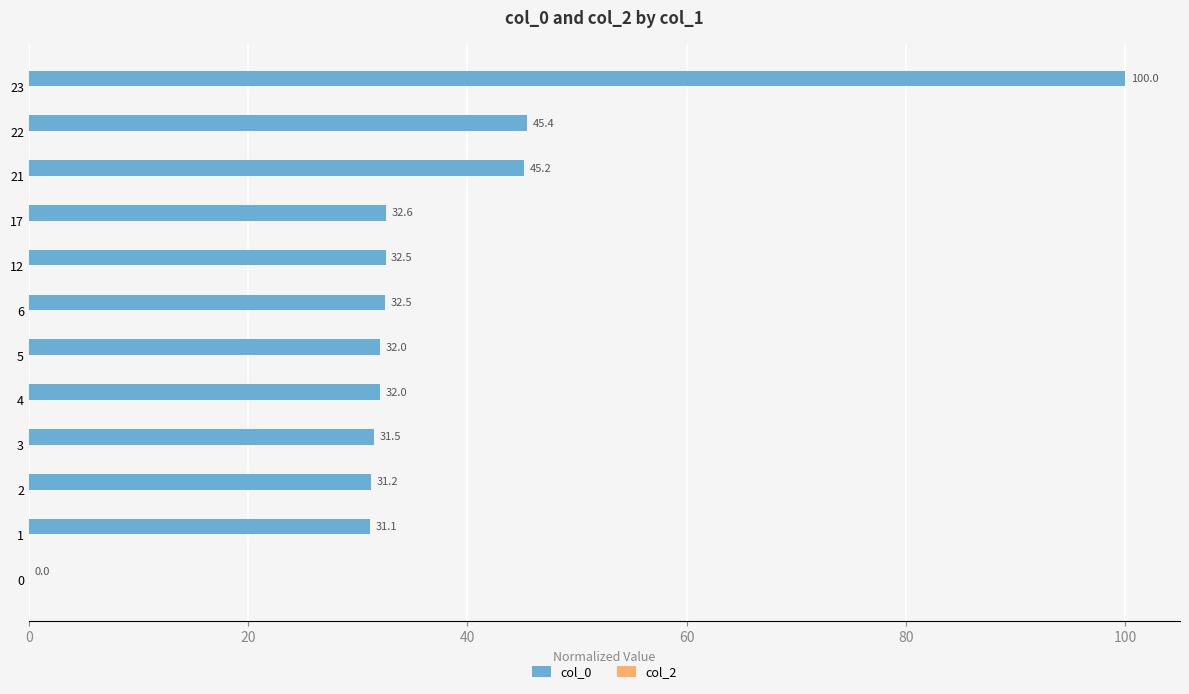

What is the greatest value displayed?

100.0